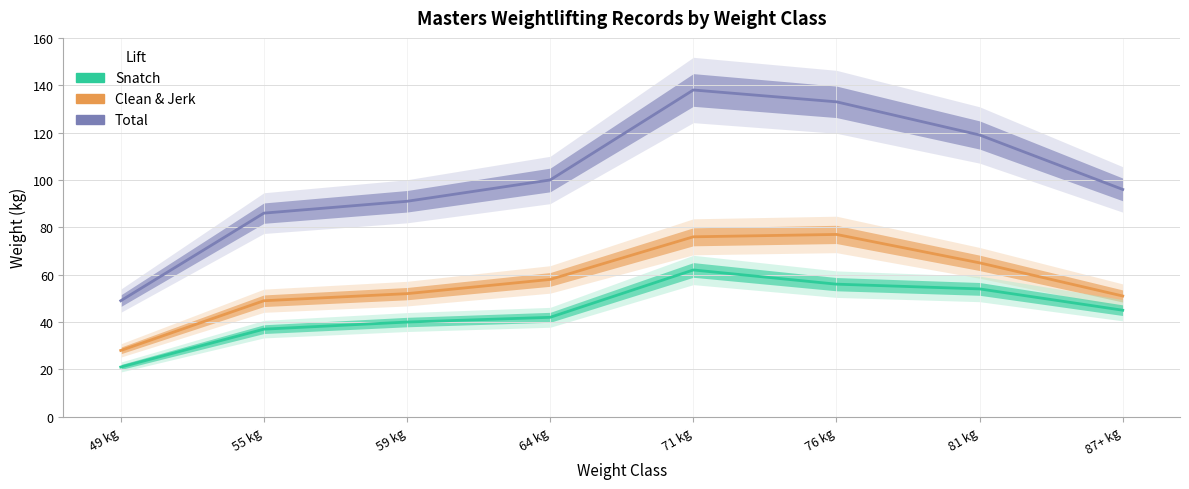

Does the chart display data point markers on the line(s)?

No